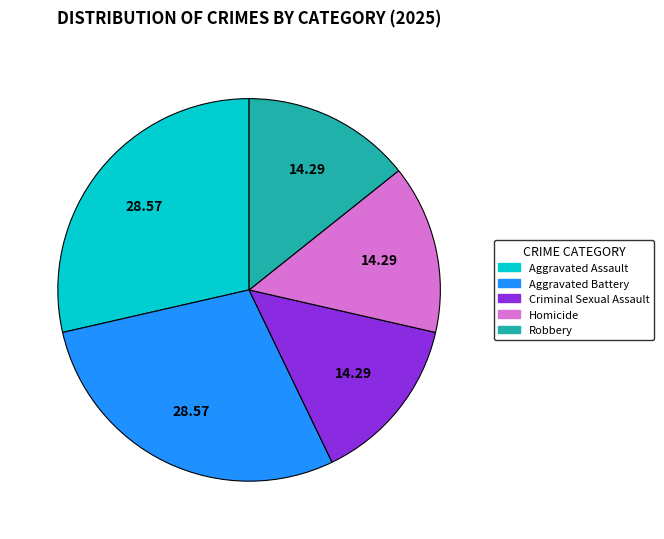

Approximately how many times larger is the value at Robbery compared to Aggravated Battery?

0.5